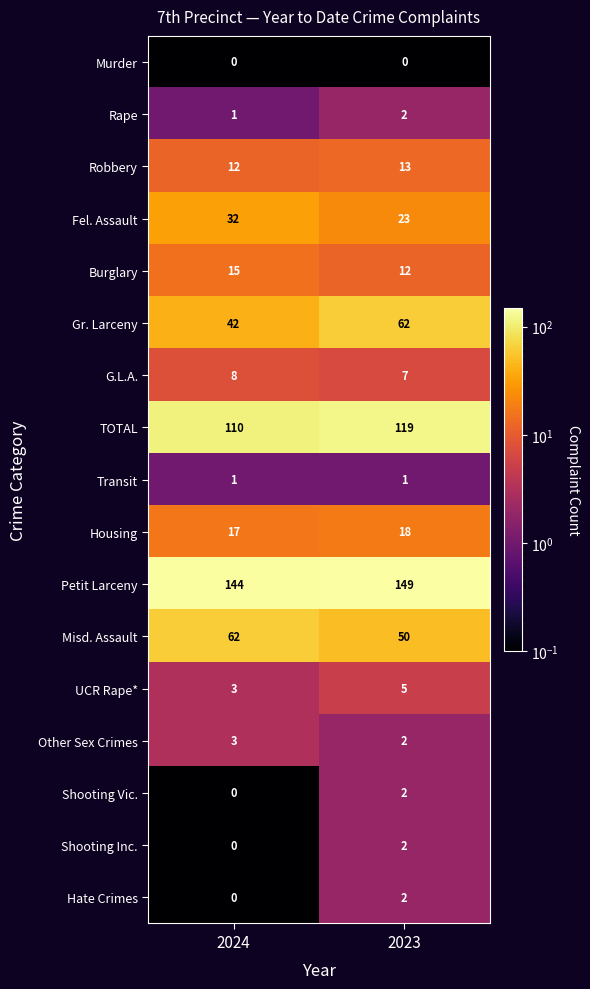

What is the sum of all Fel. Assault values?

55